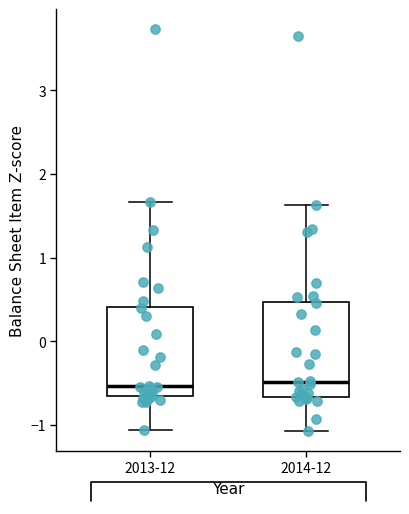

Where does the upper whisker of the box for 2014-12 end on the y-axis? The values are not printed on the chart, so give them approximately, as read against the axis.

1.6